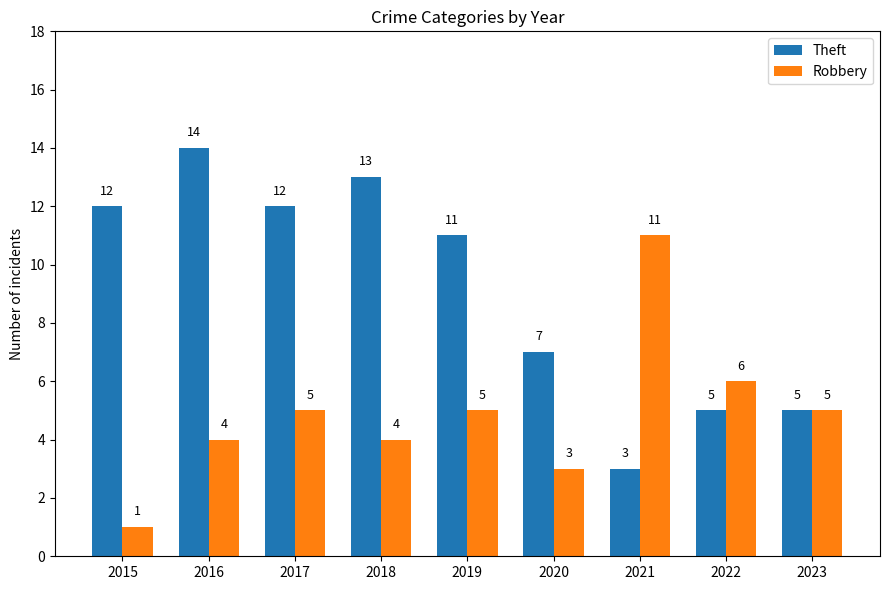

Which series has the widest spread of values?

Theft